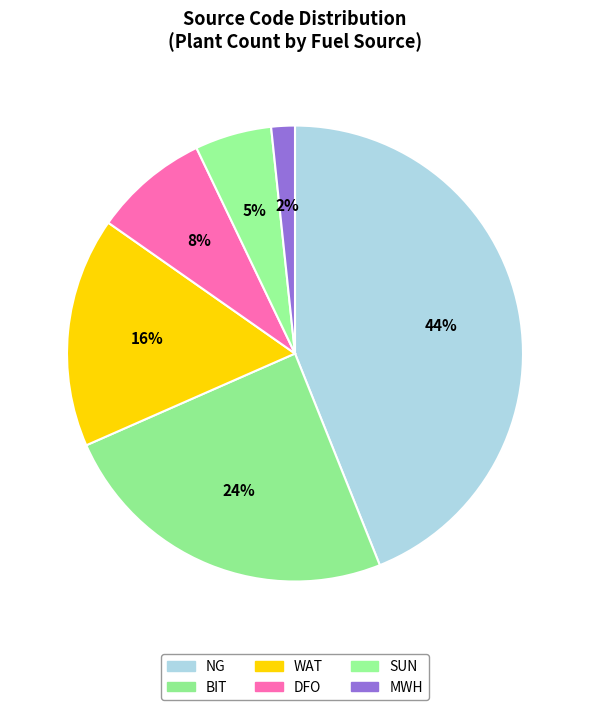

To the nearest percent, what portion does WAT represent?

16%